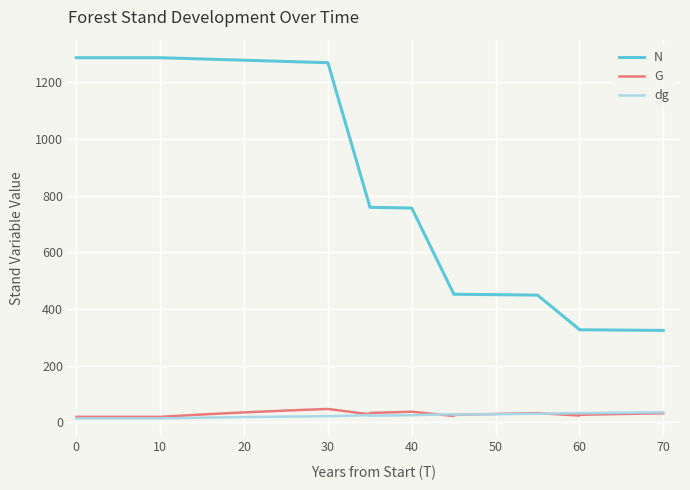

How many lines are shown in the chart?

3